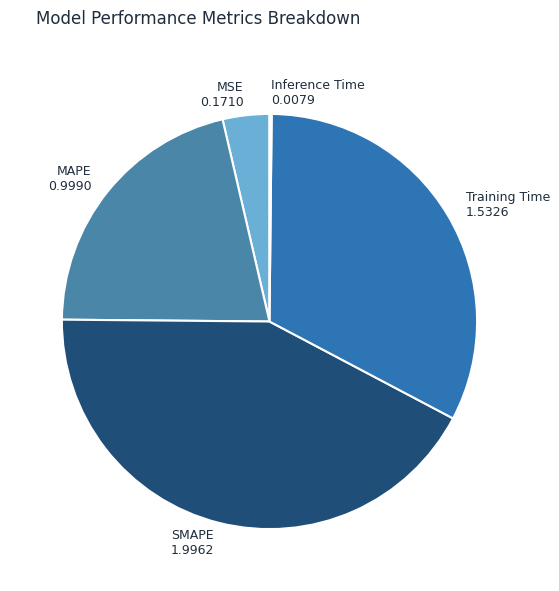

What is the largest slice in the pie chart?

SMAPE